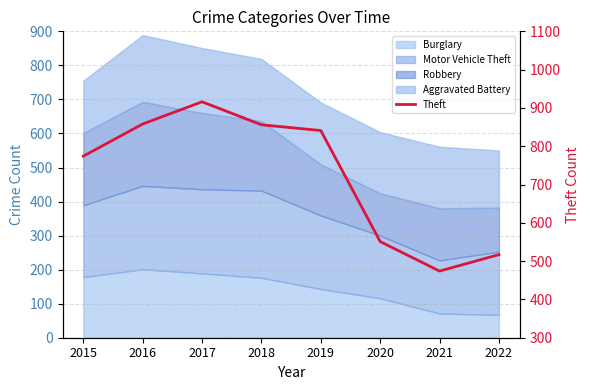

List the labels in order of value, largest first.

2017, 2016, 2018, 2019, 2015, 2020, 2022, 2021